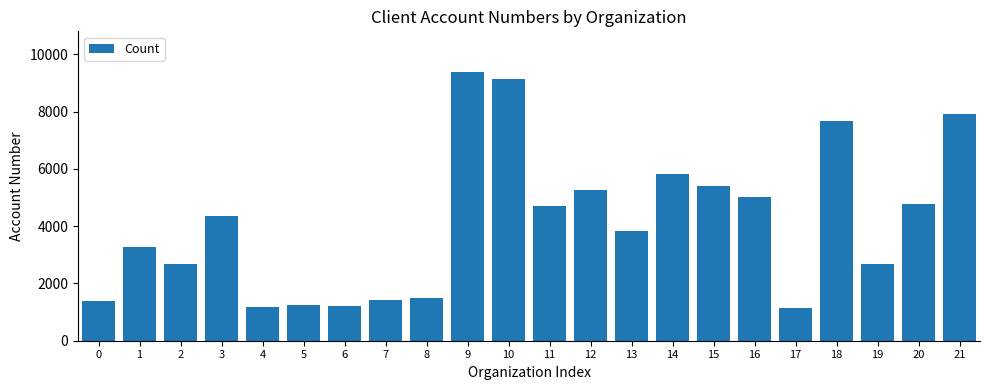

What is the difference between the values at 2 and 14?

3125